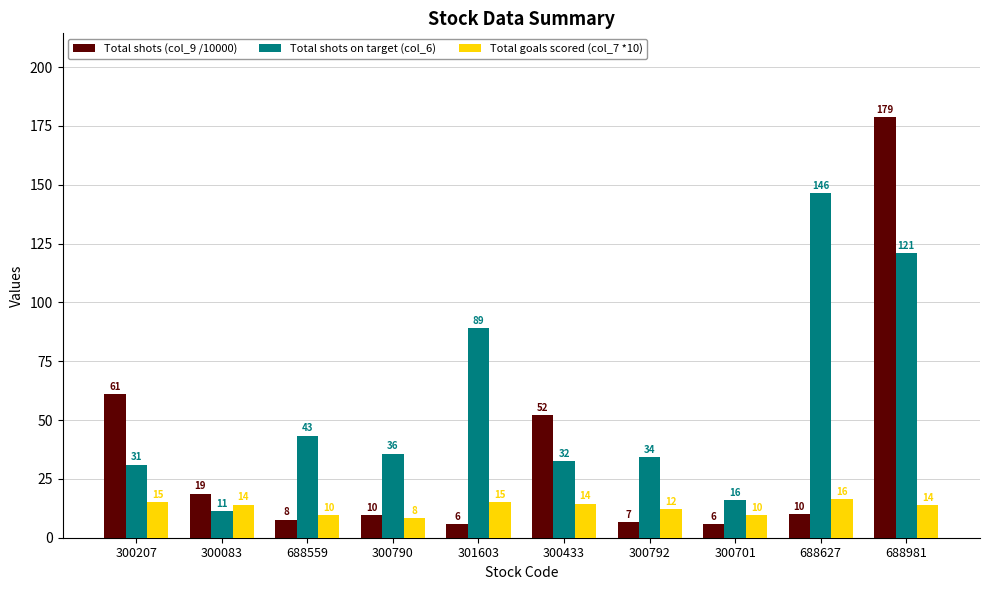

The Total goals scored (col_7 *10) series shows 6.8 at 300433. True or false?

False